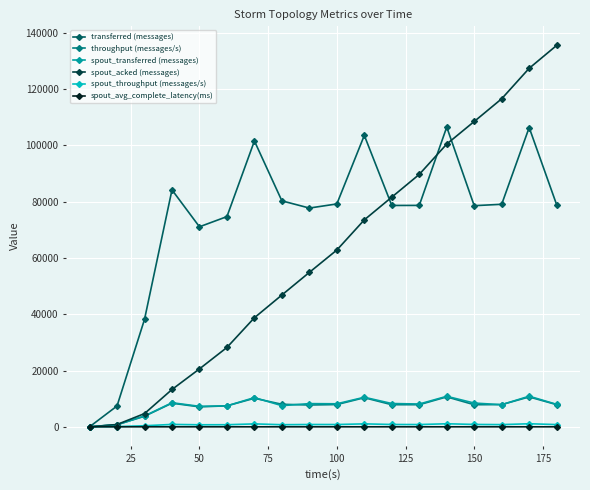

What is the sum of all throughput (messages/s) values?

132158.0